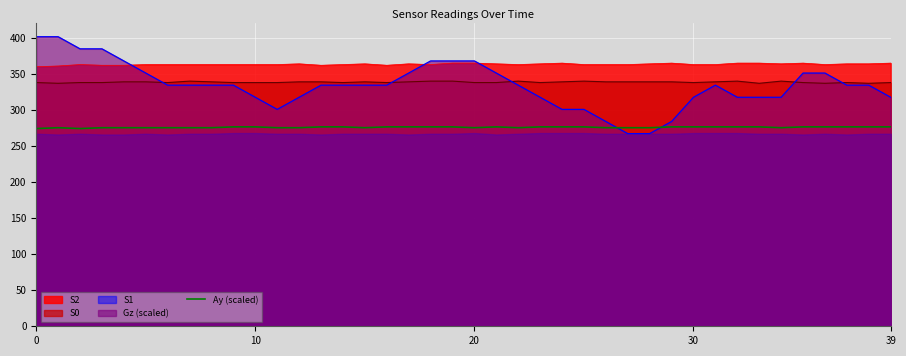

What is the difference between the maximum and minimum values?

2.3